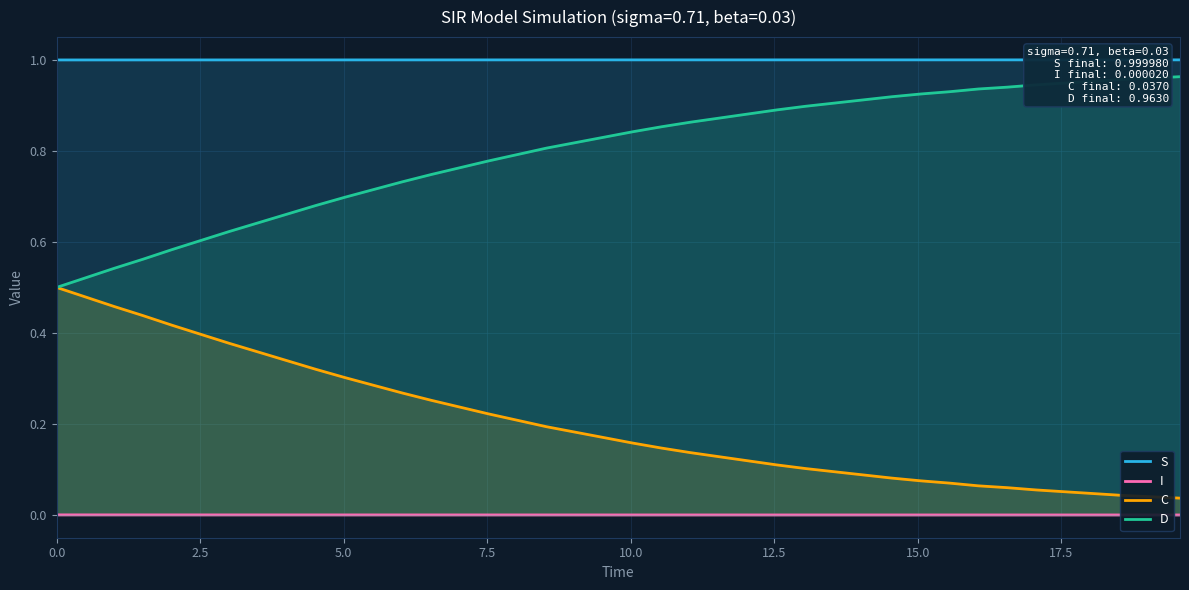

List the series in order of their overall mean, highest first.

S, D, C, I